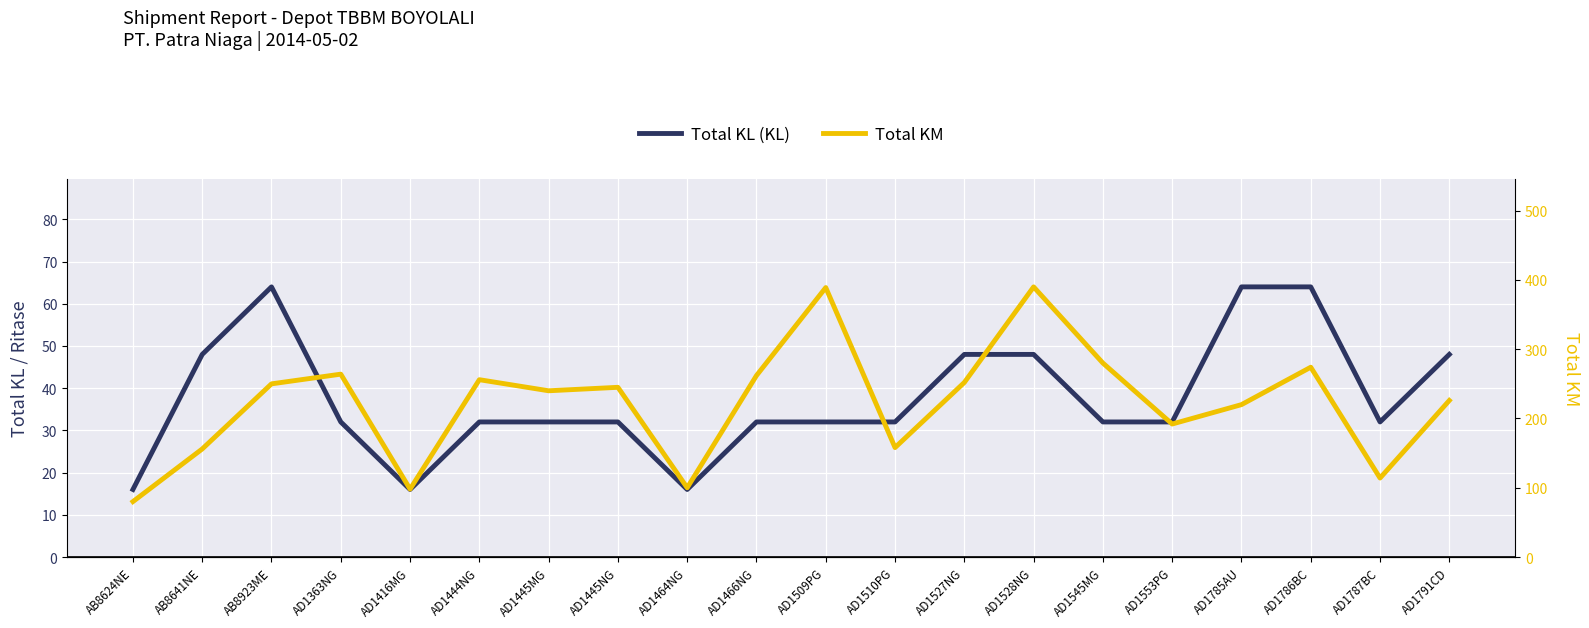

At which category is the sum across all series the highest?

AD1528NG